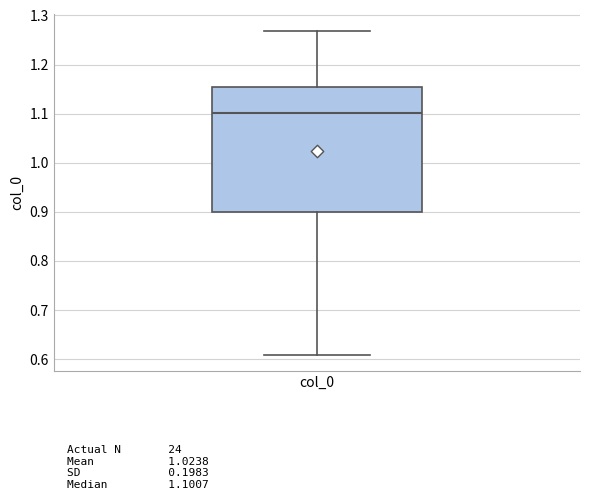

Where does the upper whisker of the box for col_0 end on the y-axis? The values are not printed on the chart, so give them approximately, as read against the axis.

1.27